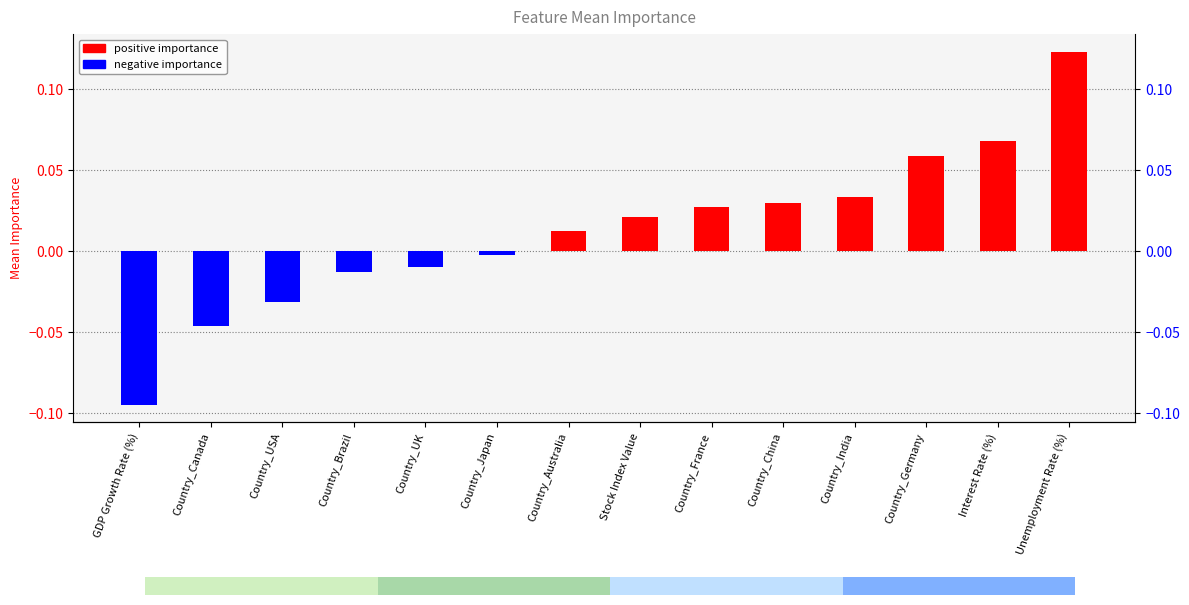

How many series are shown in this chart?

1